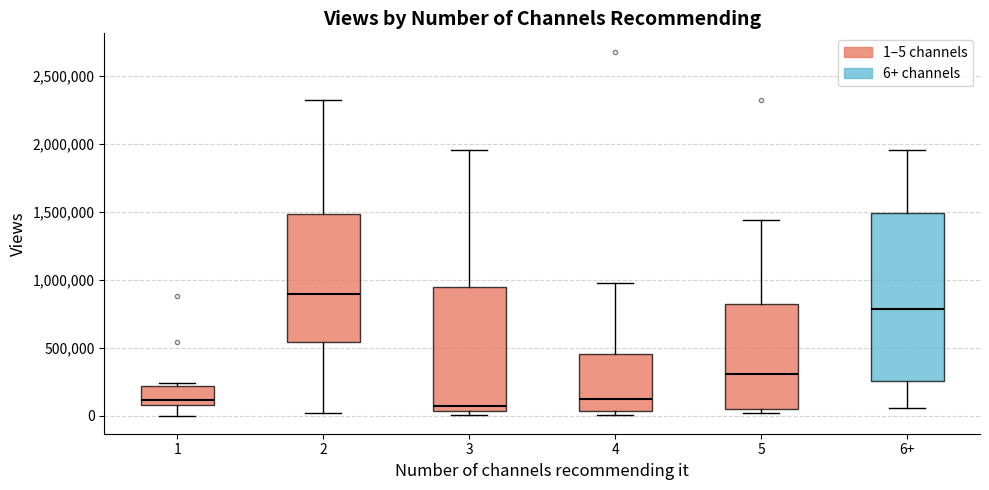

Where does the lower whisker of the box for 6+ end on the y-axis? The values are not printed on the chart, so give them approximately, as read against the axis.

50000